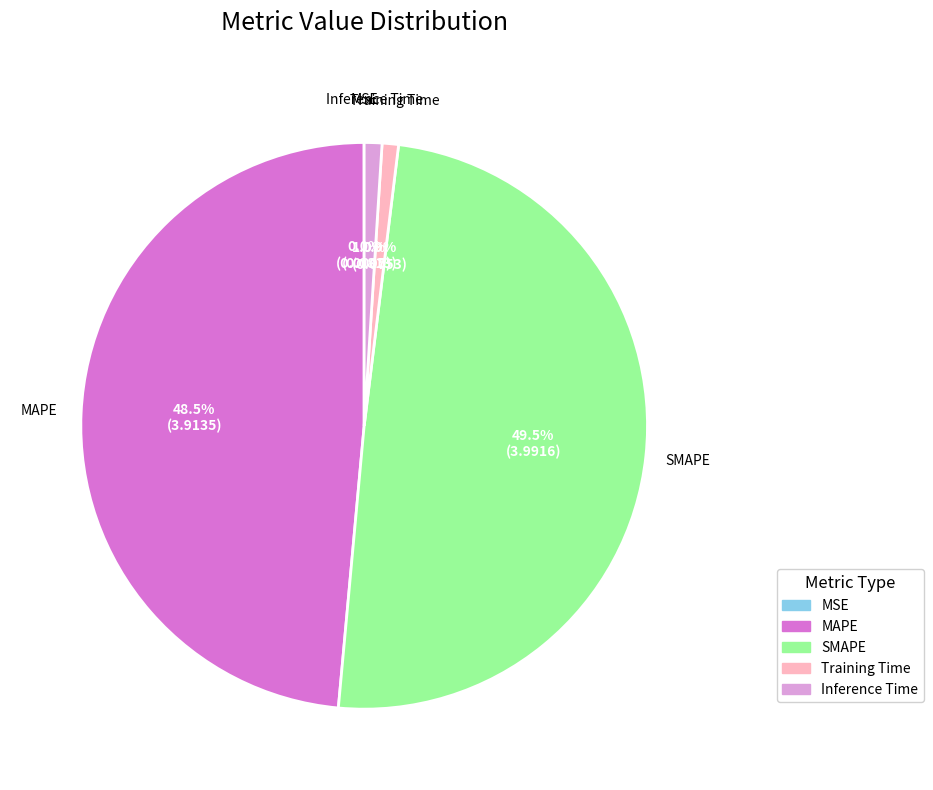

Does Training Time represent more than half of the total?

No